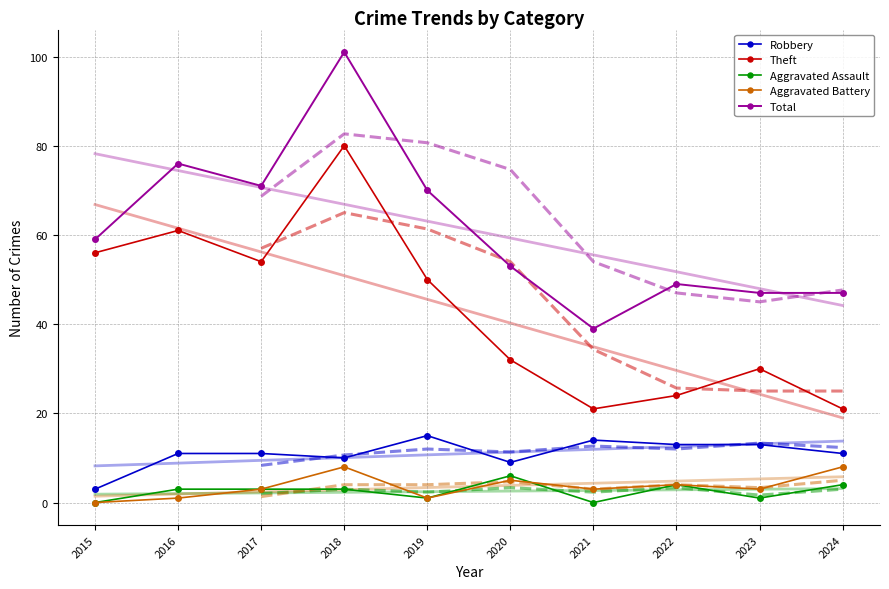

What is the value of the Theft point at the 9th from the left?

30